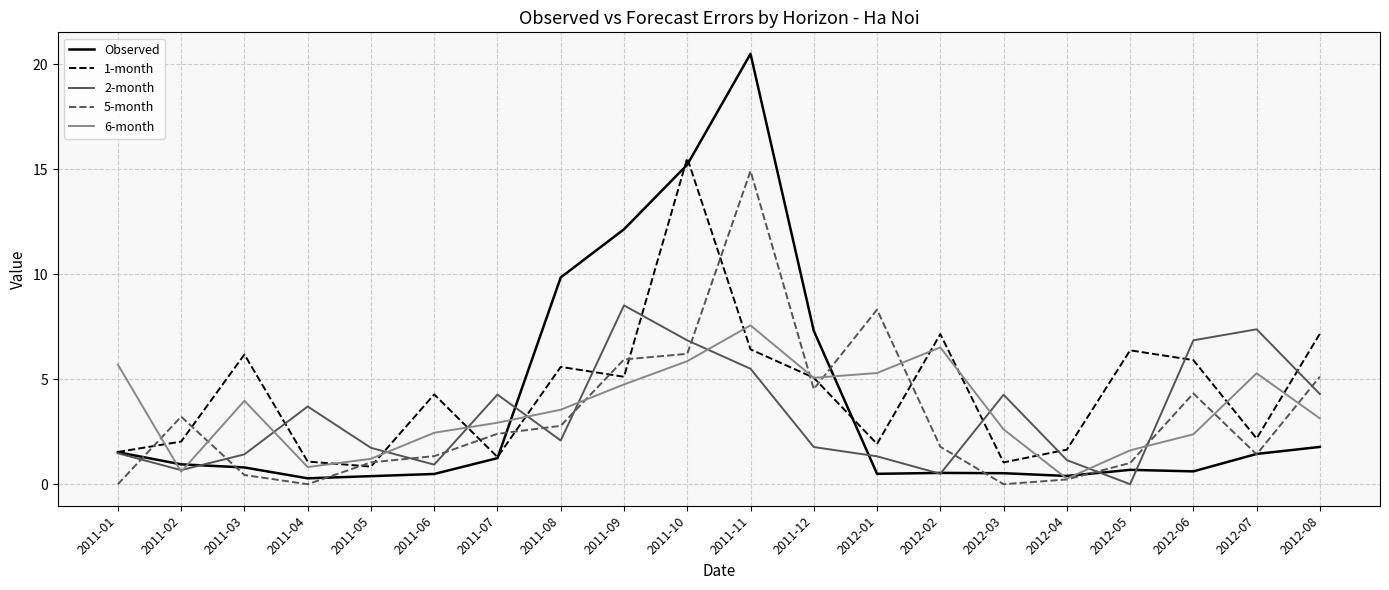

Which series ends up on top after the final intersection of 2-month and 5-month?

5-month